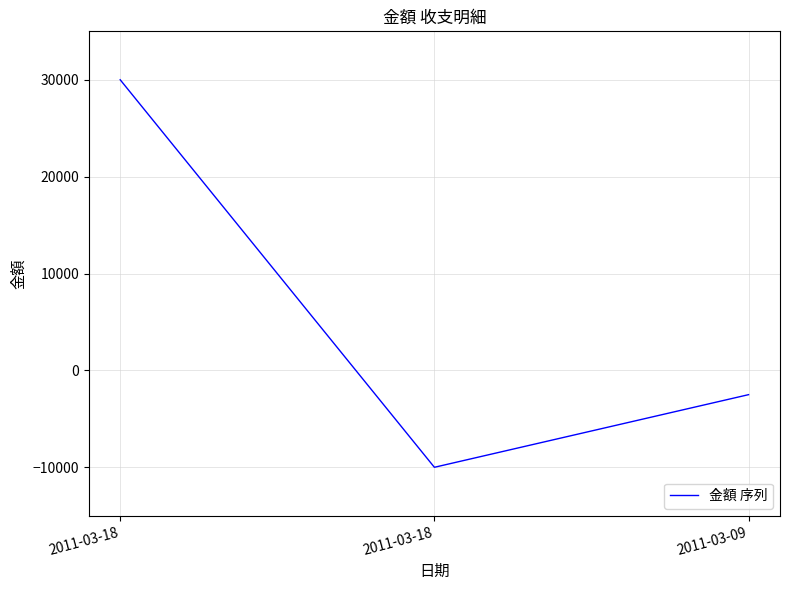

Count the number of data series in this chart.

1